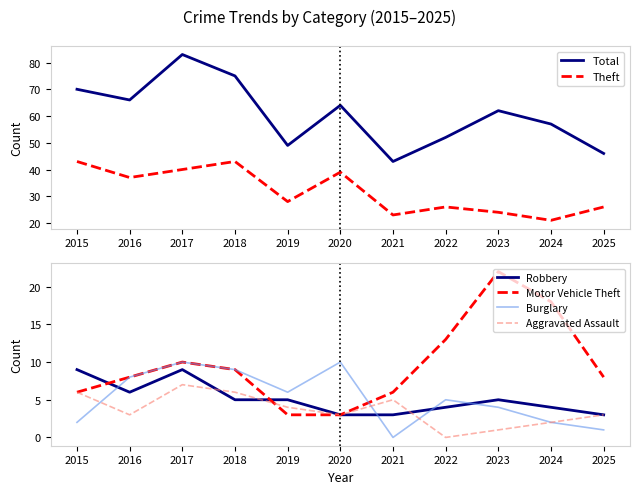

Which series has the widest spread of values?

Total